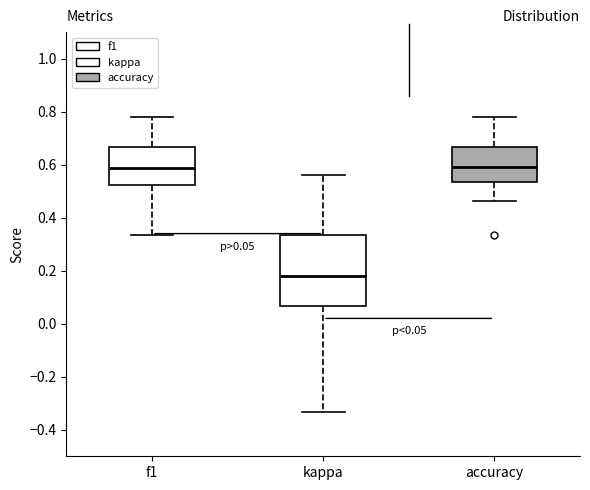

Comparing the boxes themselves (not the whiskers), which one is the tallest?

kappa